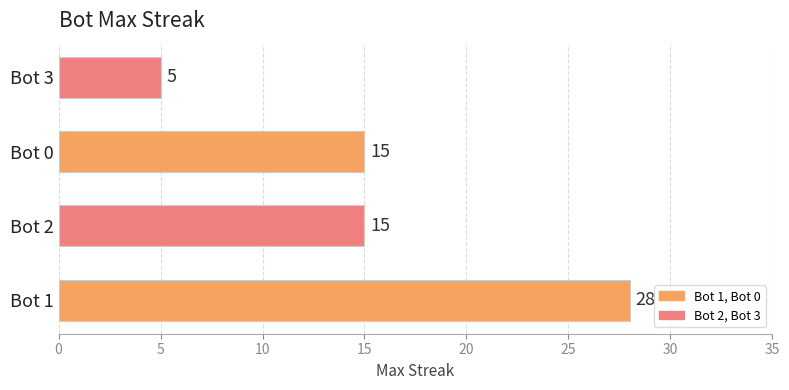

What is the sum of the values at Bot 1 and Bot 3?

33